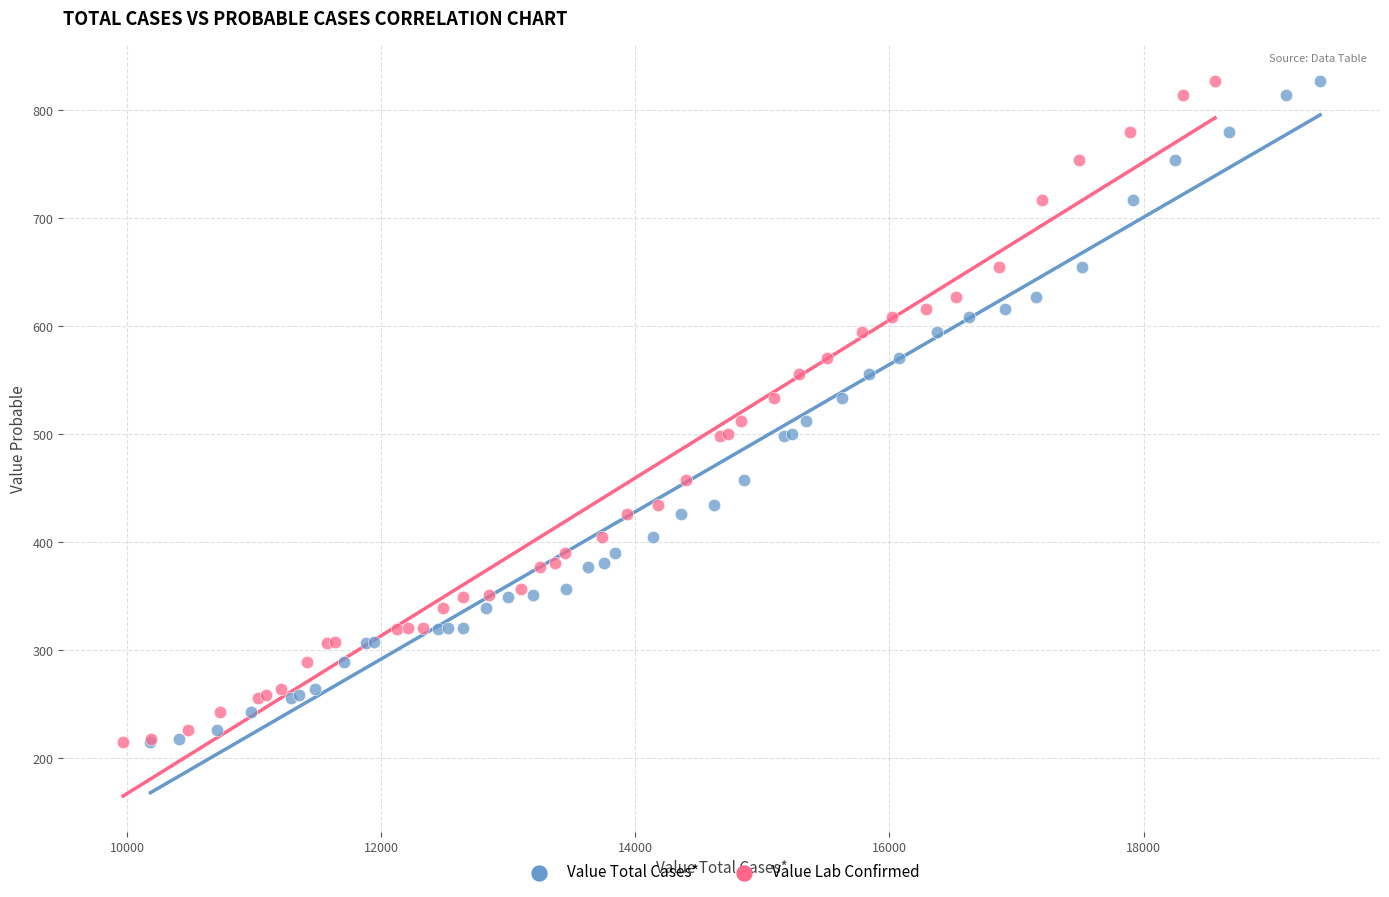

What are all the series names shown in the legend?

Value Total Cases*, Value Lab Confirmed